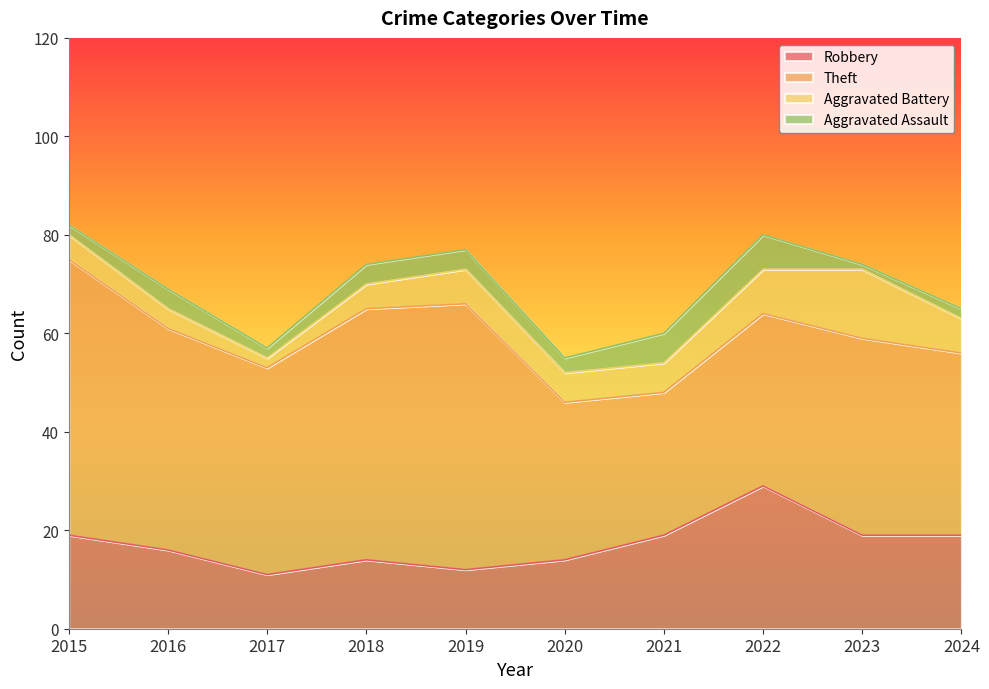

True or false: Theft and Aggravated Assault intersect in this chart.

False